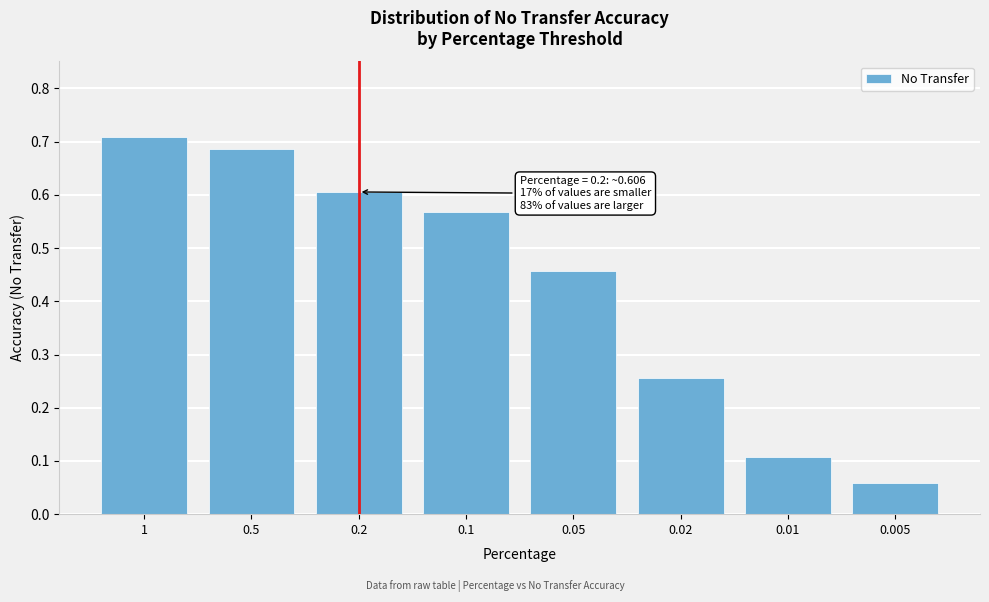

What is the label of the 4th bar from the right?

0.05